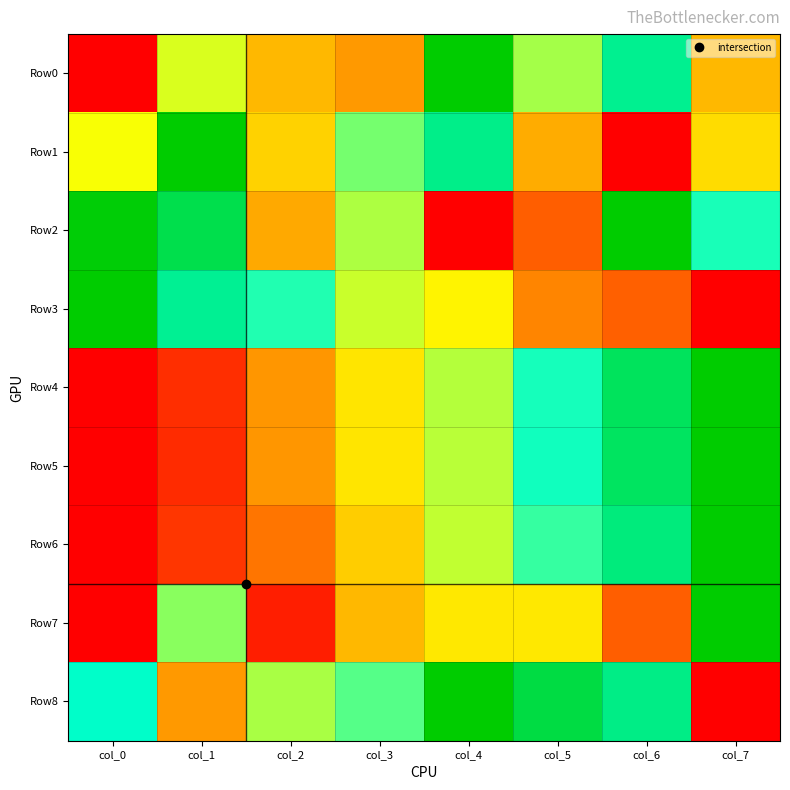

Reading left to right, transcribe all the data shown in this chart.

Row0: col_0=0.0	col_1=0.5	col_2=0.4	col_3=0.3	col_4=1.0	col_5=0.6	col_6=0.8	col_7=0.4
Row1: col_0=0.5	col_1=1.0	col_2=0.4	col_3=0.6	col_4=0.8	col_5=0.4	col_6=0.0	col_7=0.4
Row2: col_0=1.0	col_1=0.9	col_2=0.4	col_3=0.6	col_4=0.0	col_5=0.2	col_6=1.0	col_7=0.7
Row3: col_0=1.0	col_1=0.8	col_2=0.7	col_3=0.6	col_4=0.5	col_5=0.3	col_6=0.2	col_7=0.0
Row4: col_0=0.0	col_1=0.1	col_2=0.3	col_3=0.5	col_4=0.6	col_5=0.7	col_6=0.9	col_7=1.0
Row5: col_0=0.0	col_1=0.1	col_2=0.3	col_3=0.5	col_4=0.6	col_5=0.7	col_6=0.9	col_7=1.0
Row6: col_0=0.0	col_1=0.1	col_2=0.3	col_3=0.4	col_4=0.6	col_5=0.7	col_6=0.8	col_7=1.0
Row7: col_0=0.0	col_1=0.6	col_2=0.1	col_3=0.4	col_4=0.5	col_5=0.5	col_6=0.2	col_7=1.0
Row8: col_0=0.8	col_1=0.3	col_2=0.6	col_3=0.7	col_4=1.0	col_5=0.9	col_6=0.8	col_7=0.0